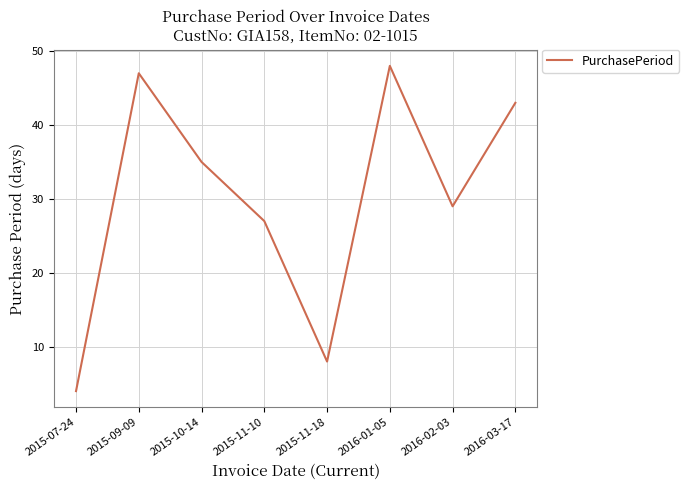

What is the difference between the values at 2016-02-03 and 2015-11-10?

2